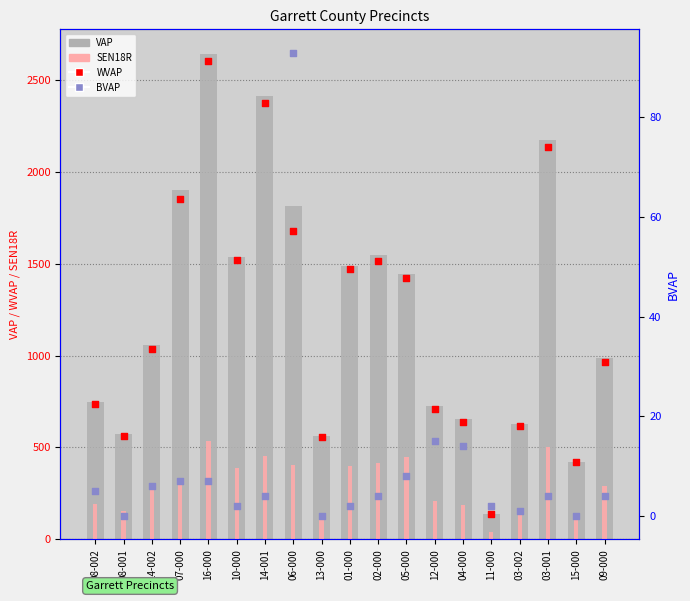

Which series has the largest Y range (max minus min)?

VAP